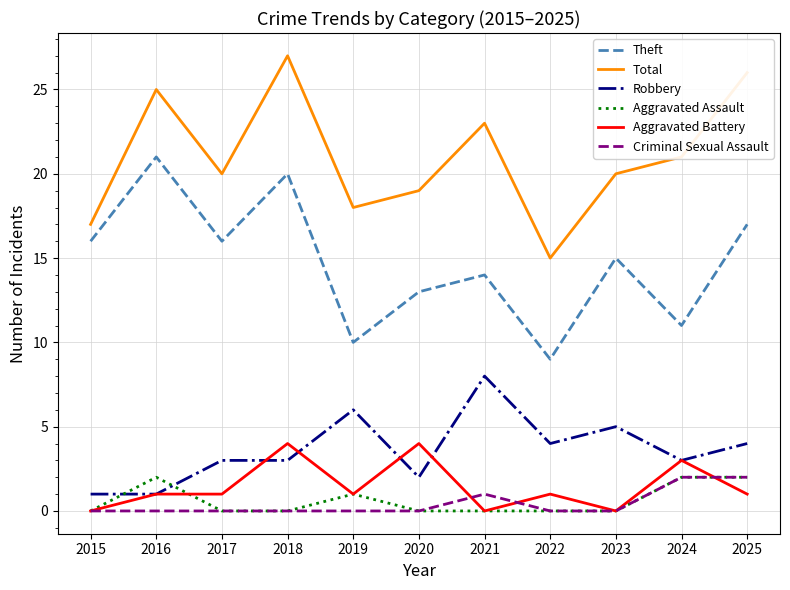

Reading right to left, what are all the values shown in this chart?

Theft: 17	11	15	9	14	13	10	20	16	21	16
Total: 26	21	20	15	23	19	18	27	20	25	17
Robbery: 4	3	5	4	8	2	6	3	3	1	1
Aggravated Assault: 2	2	0	0	0	0	1	0	0	2	0
Aggravated Battery: 1	3	0	1	0	4	1	4	1	1	0
Criminal Sexual Assault: 2	2	0	0	1	0	0	0	0	0	0